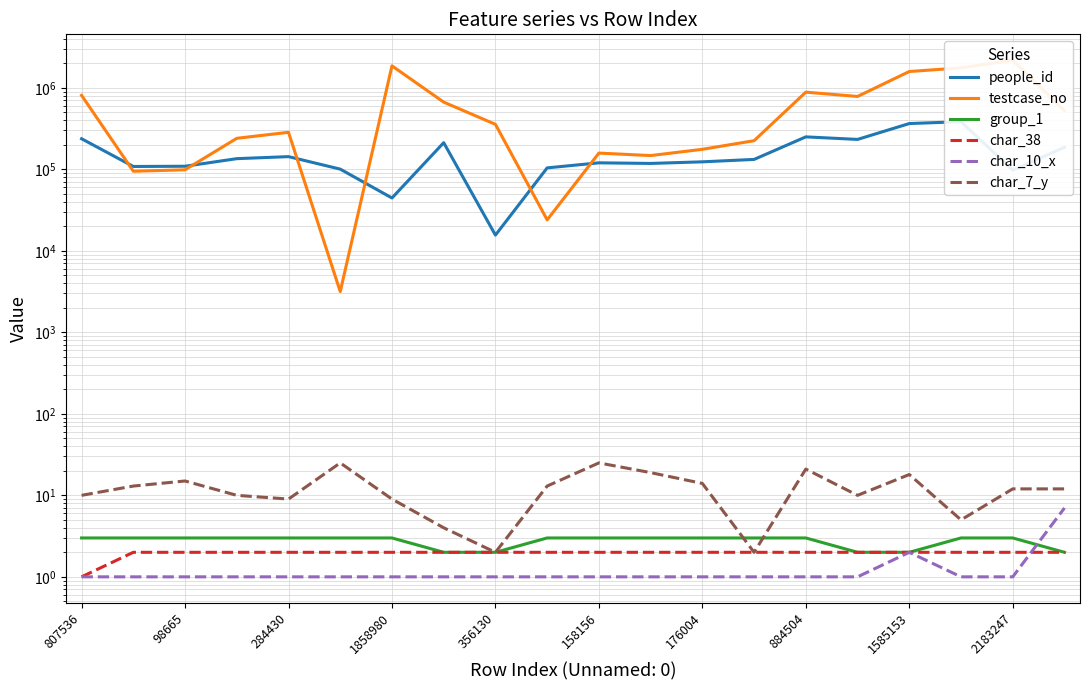

True or false: group_1 and char_7_y cross at least once.

True